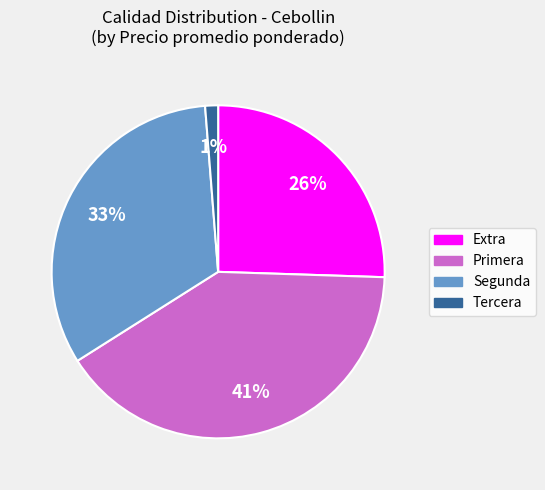

To the nearest percent, what percentage of the pie is Segunda?

33%